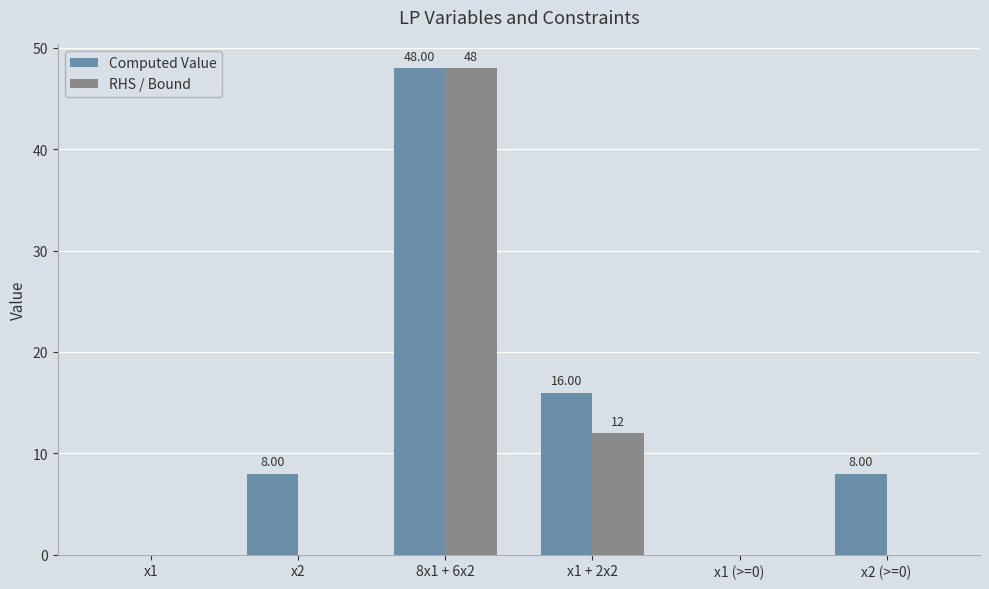

What is the sum of all Computed Value values?

80.0